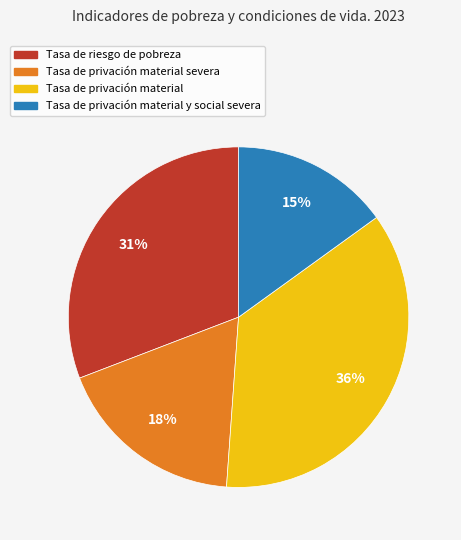

Does any single category account for the majority?

No